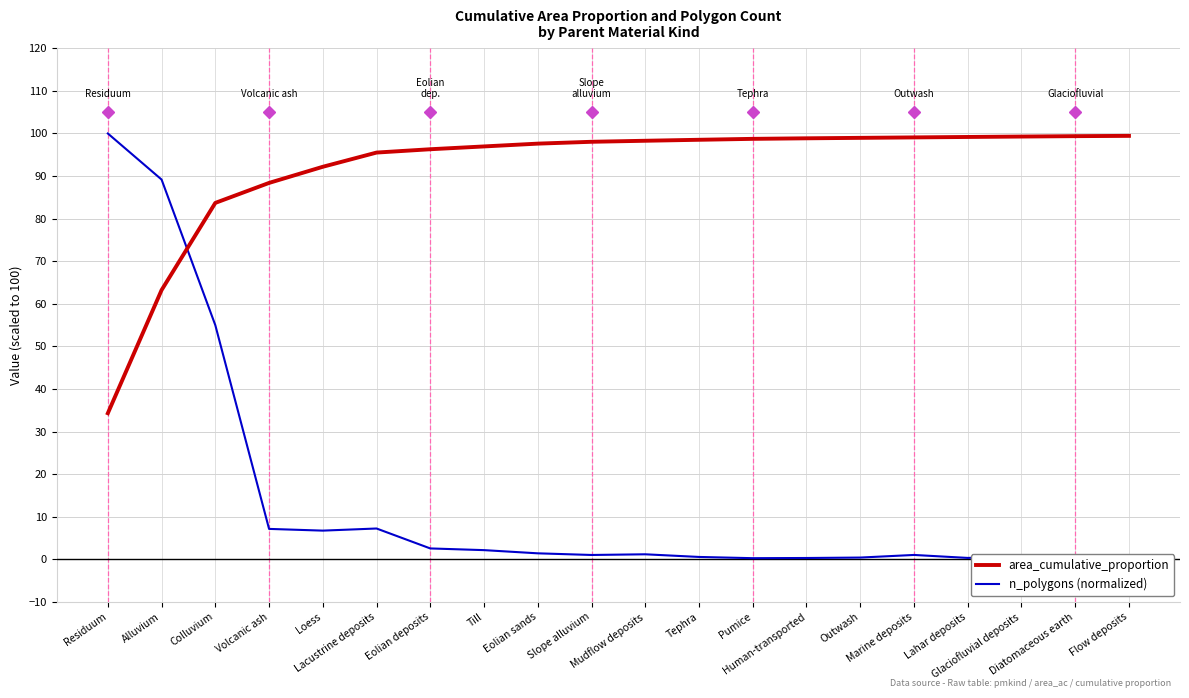

The value of n_polygons (normalized) at Residuum is 100.0. True or false?

True